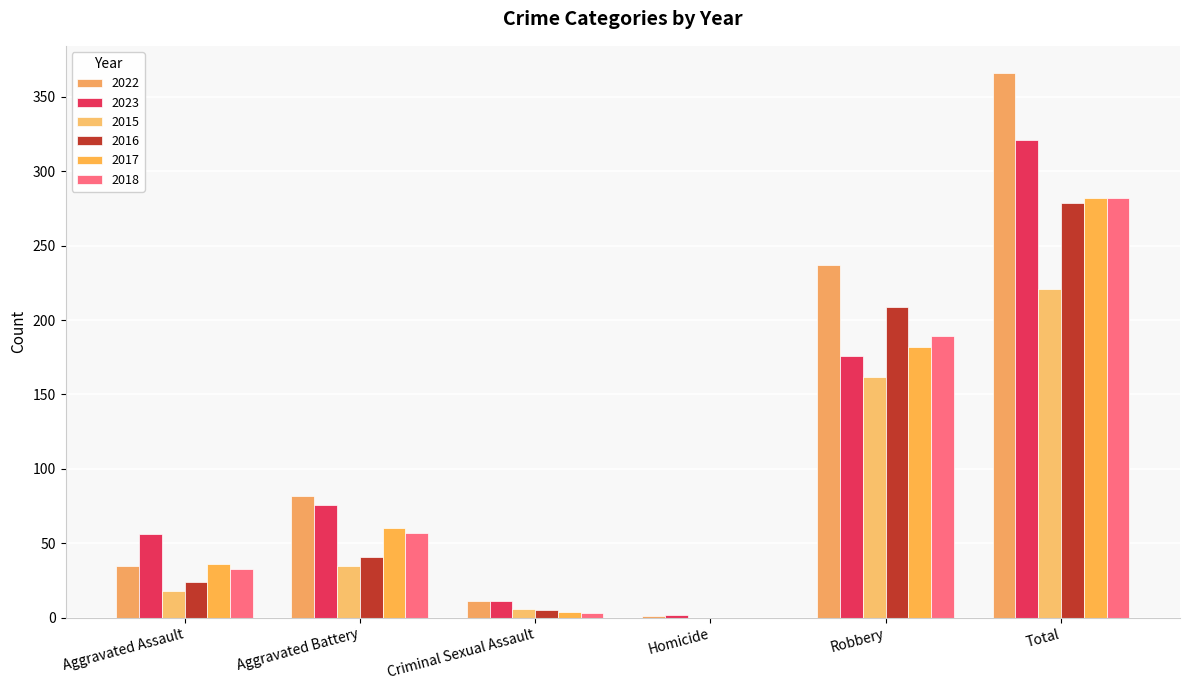

What position from the left is Robbery?

5